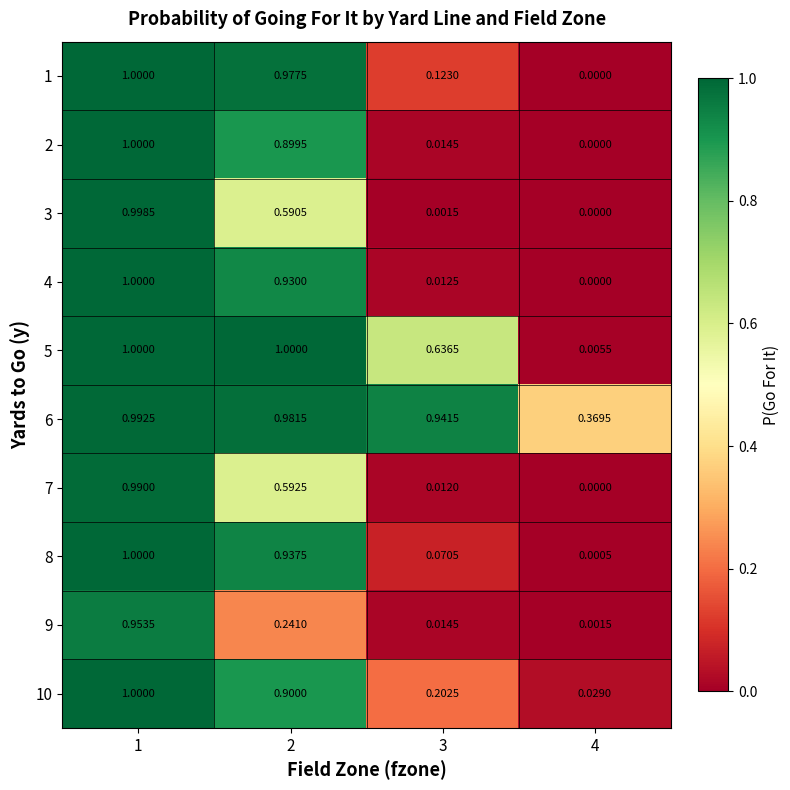

Count the number of data series in this chart.

10